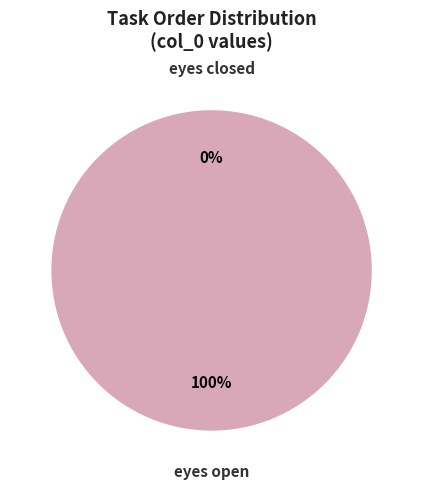

Which category has the smallest portion of the pie?

eyes closed